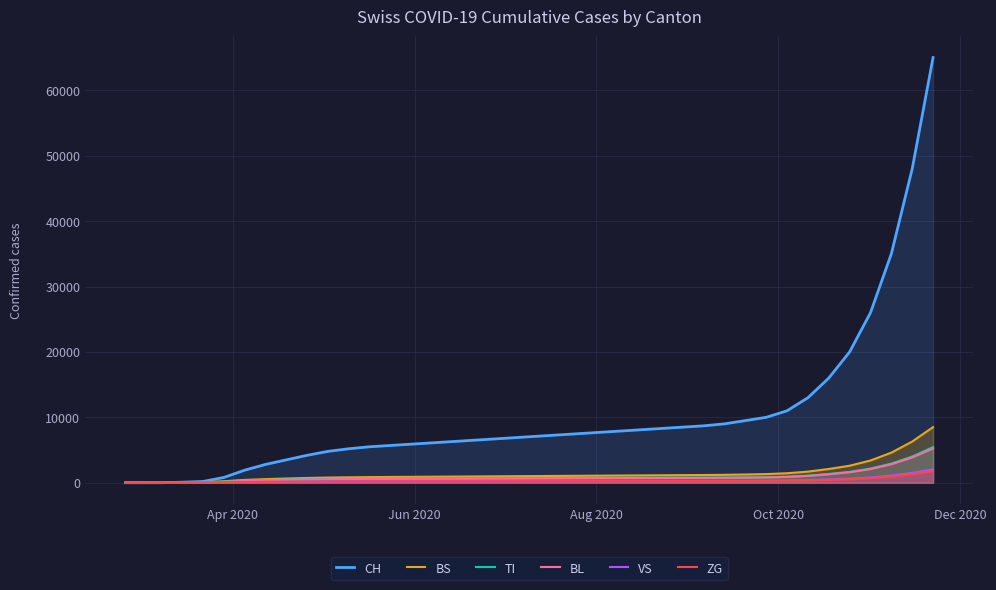

Which series has the widest spread of values?

CH